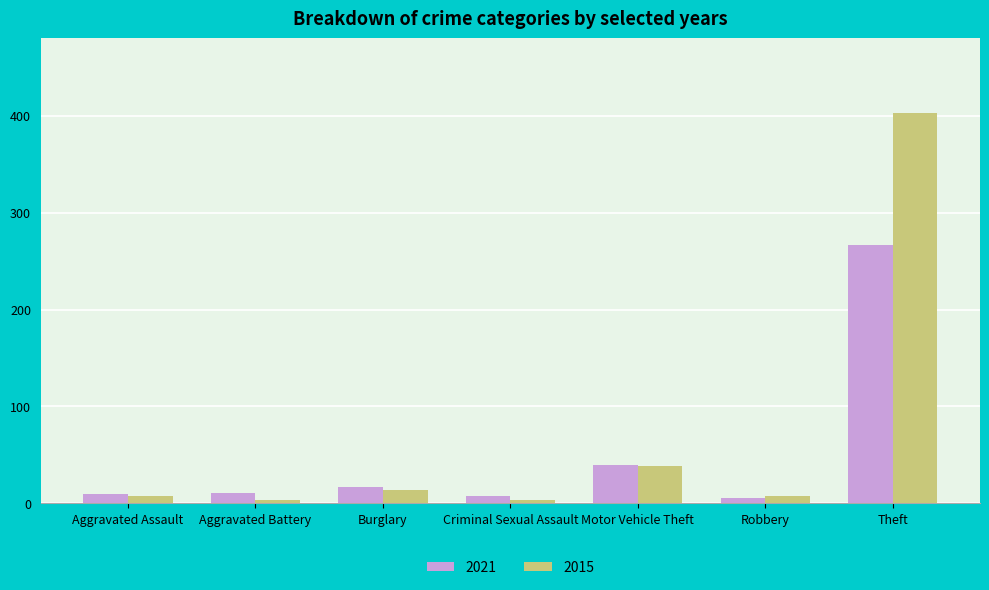

What position from the left is Robbery?

6